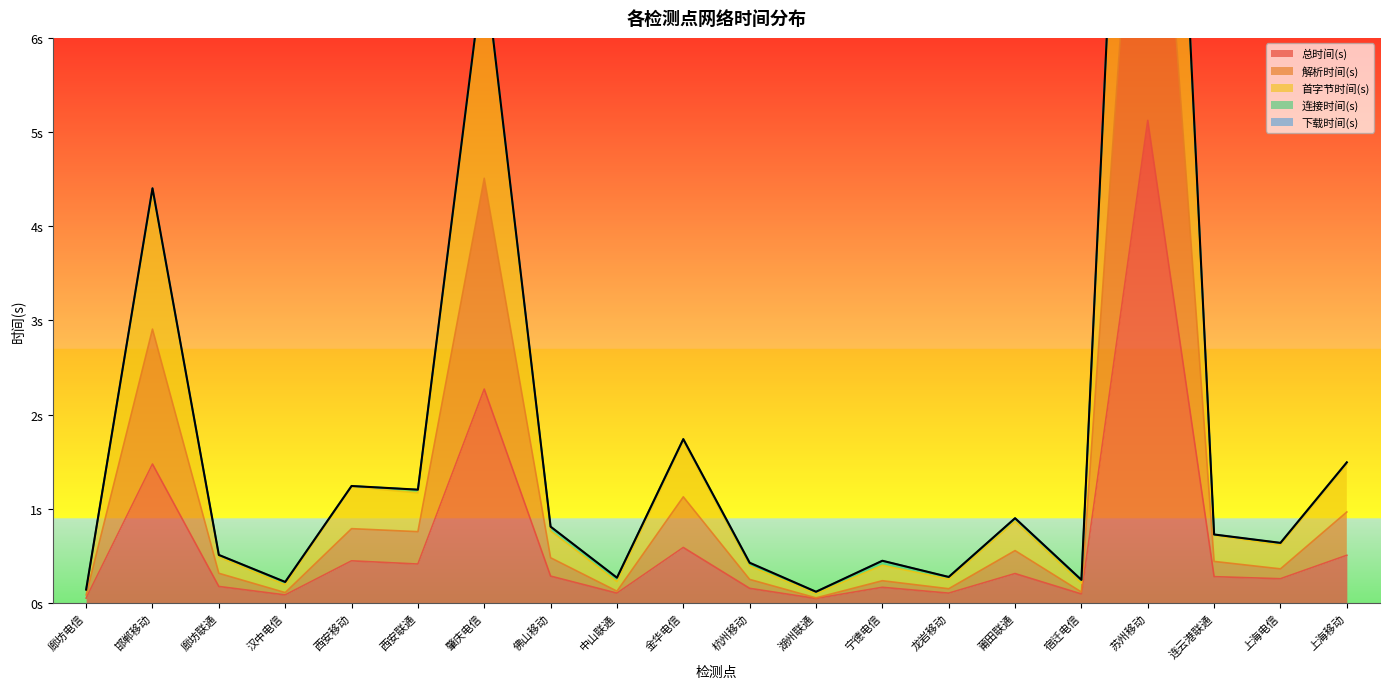

Reading right to left, extract all data points from this chart.

总时间(s): 0.5	0.3	0.3	5.1	0.1	0.3	0.1	0.2	0.0	0.2	0.6	0.1	0.3	2.3	0.4	0.4	0.1	0.2	1.5	0.1
解析时间(s): 1.0	0.4	0.4	10.2	0.1	0.6	0.1	0.2	0.1	0.2	1.1	0.1	0.5	4.5	0.8	0.8	0.1	0.3	2.9	0.1
首字节时间(s): 1.5	0.6	0.7	15.3	0.2	0.9	0.3	0.4	0.1	0.4	1.7	0.3	0.8	6.8	1.2	1.2	0.2	0.5	4.4	0.1